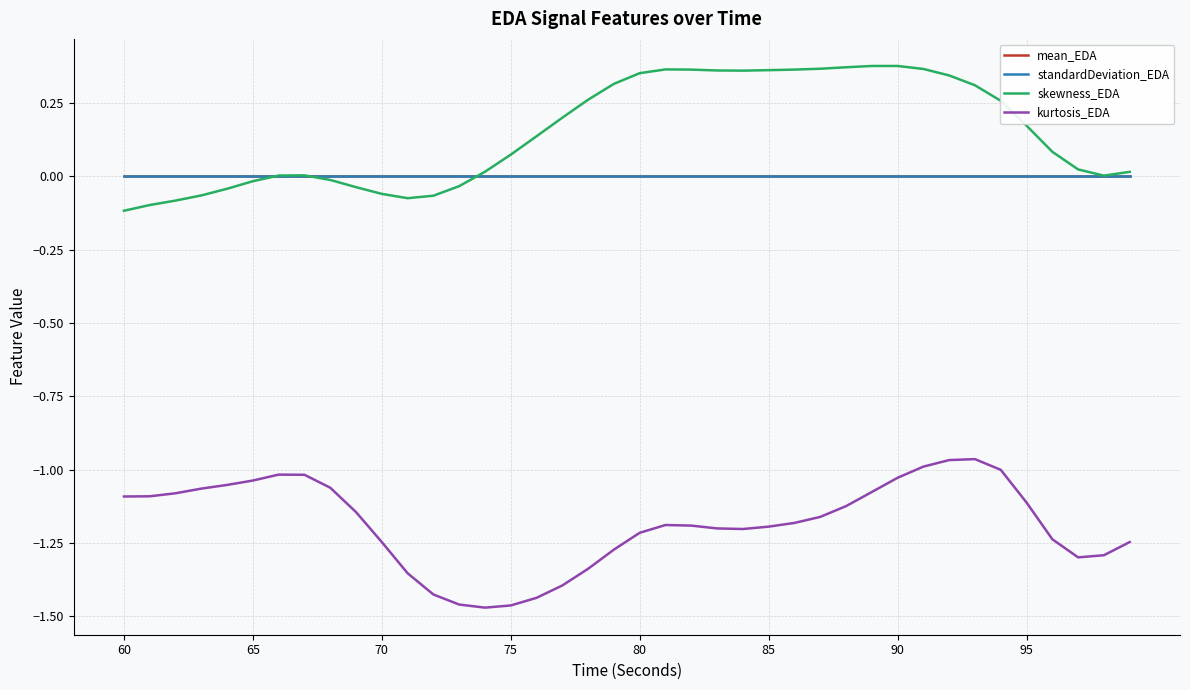

Which series has the largest total across all categories?

skewness_EDA